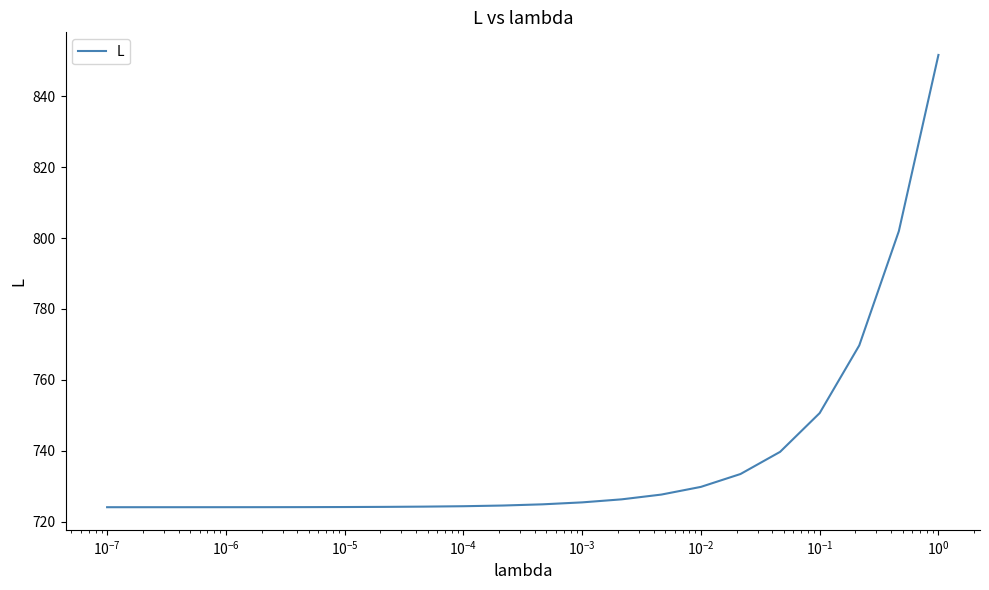

What is the maximum value shown in the chart?

851.7